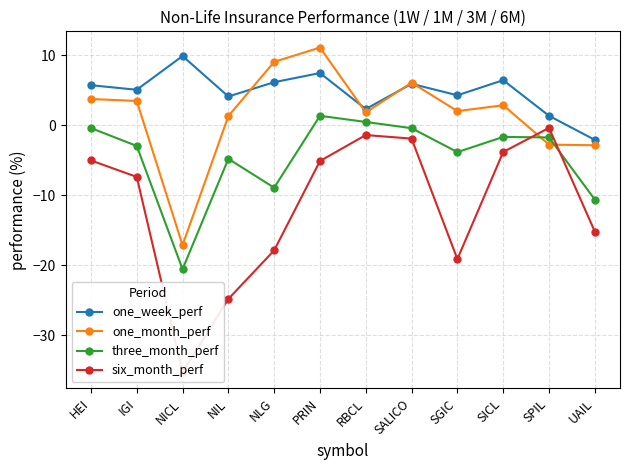

List the labels in order of one_week_perf value, smallest first.

UAIL, SPIL, RBCL, NIL, SGIC, IGI, HEI, SALICO, NLG, SICL, PRIN, NICL